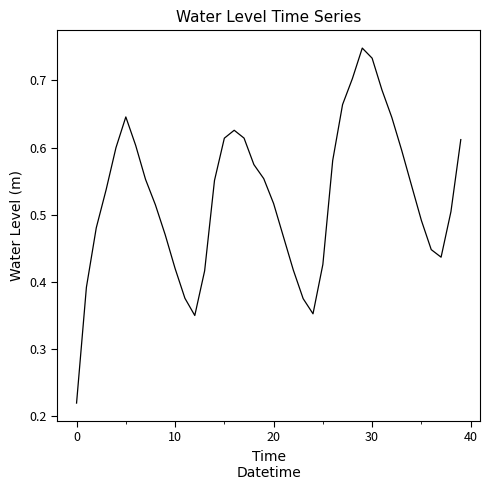

Count the number of categories in the chart.

40